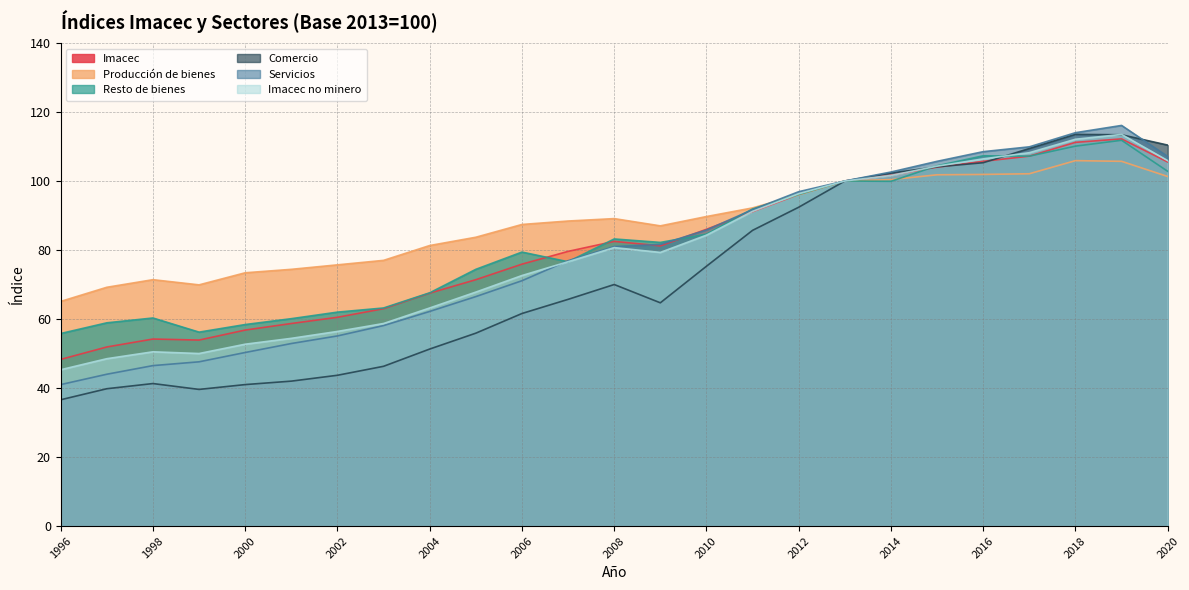

Which category has the highest value across all series?

2019